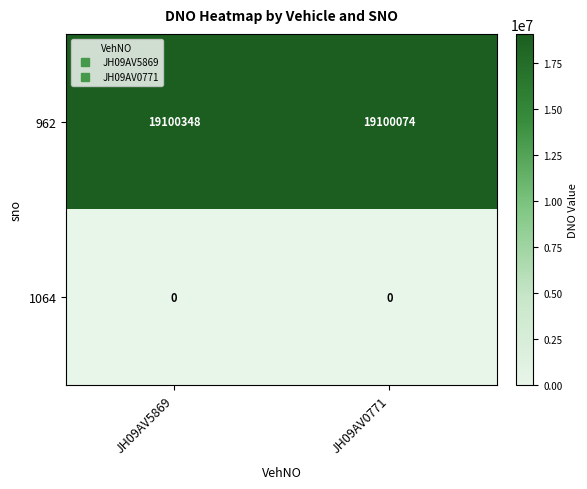

Between JH09AV5869 and JH09AV0771, which series saw the biggest shift?

962